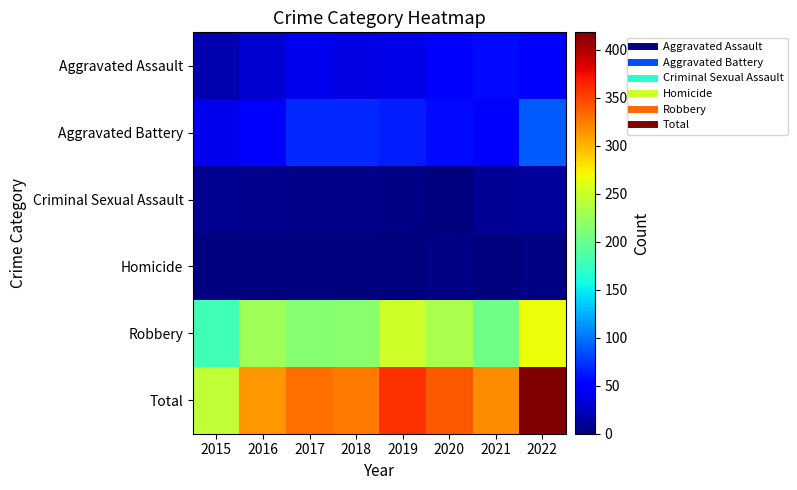

Which series has the largest range (max minus min)?

Total